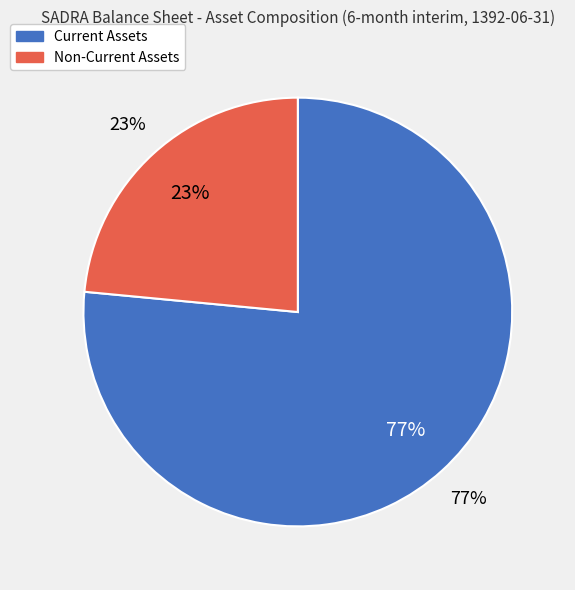

To the nearest percent, what percentage of the pie is Current Assets?

77%